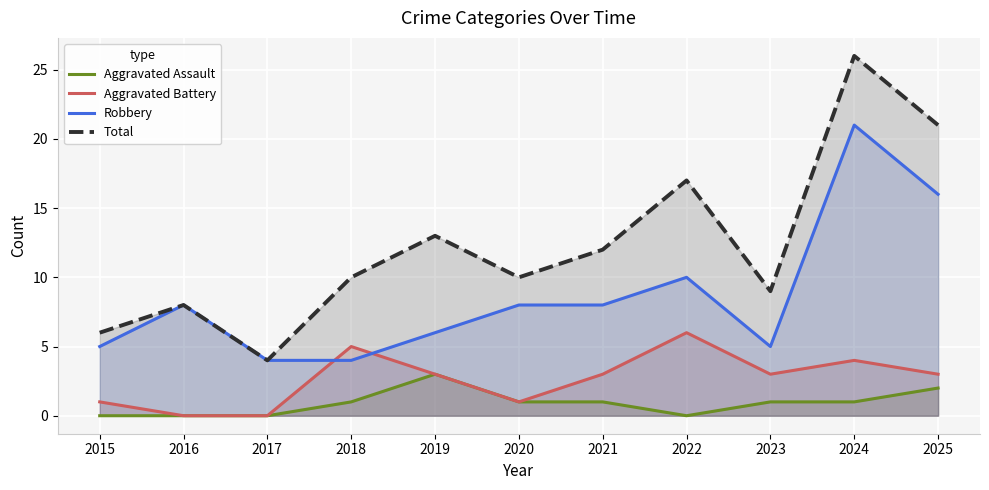

At which label does Aggravated Assault first exceed 1?

2019